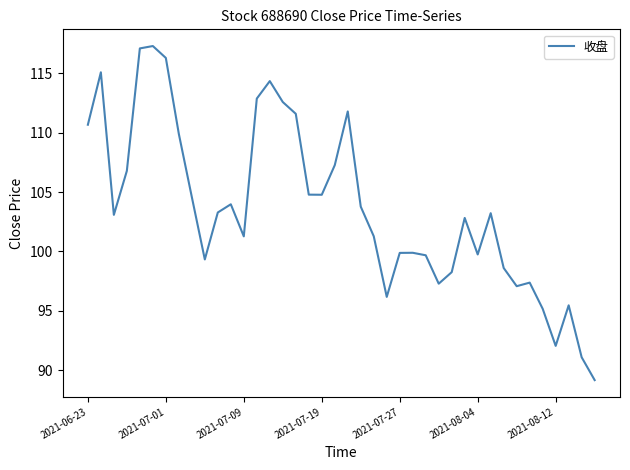

What is the greatest value displayed?

117.3